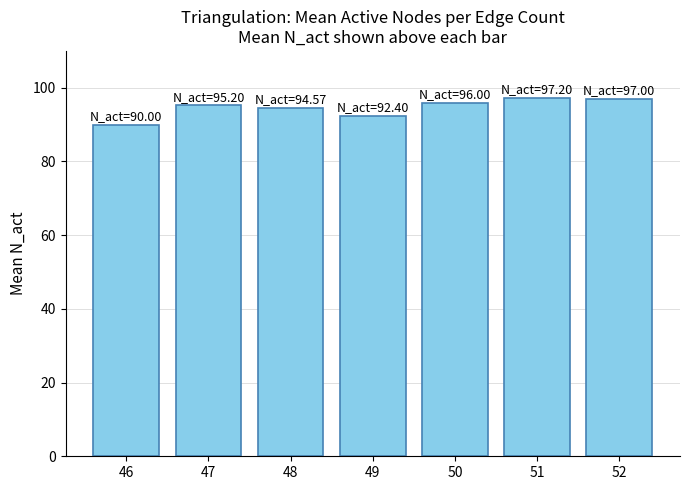

What is the difference between the maximum and minimum values?

7.2